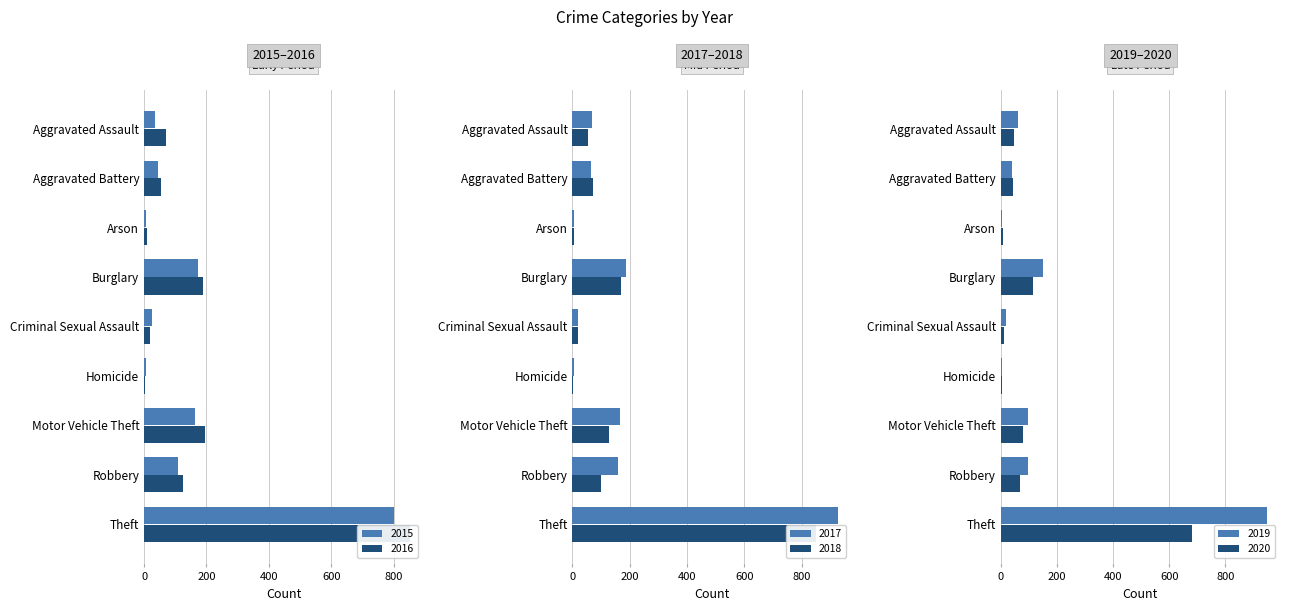

List the labels in order of 2016 value, largest first.

Theft, Motor Vehicle Theft, Burglary, Robbery, Aggravated Assault, Aggravated Battery, Criminal Sexual Assault, Arson, Homicide